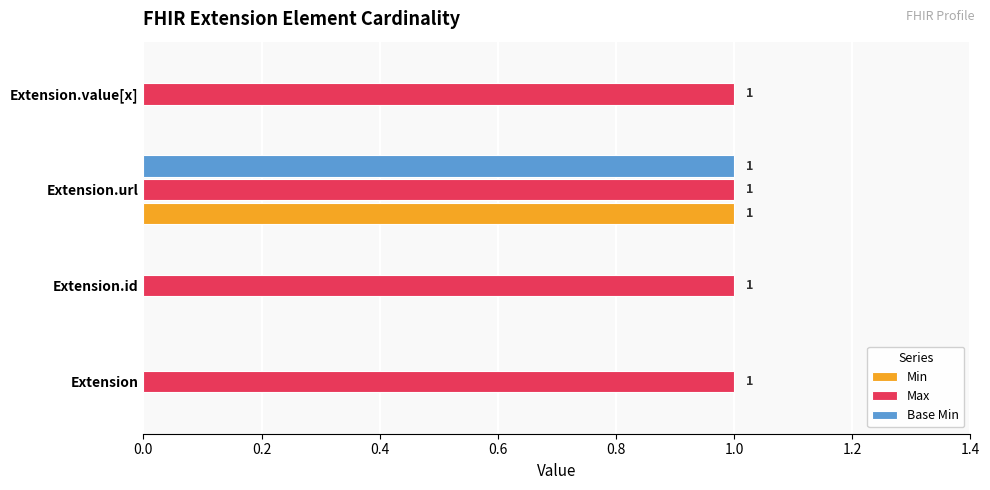

The Base Min series shows -1 at Extension.value[x]. True or false?

False